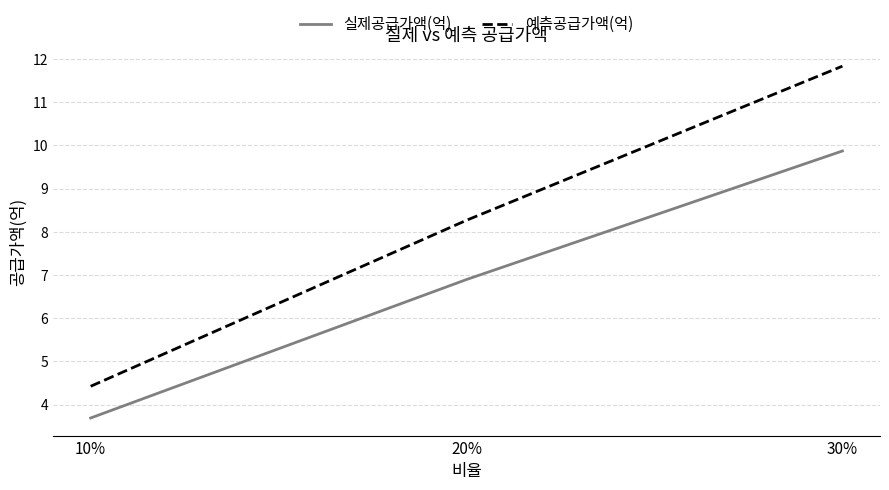

Is it true that 실제공급가액(억) equals 9.1 at 20%?

False